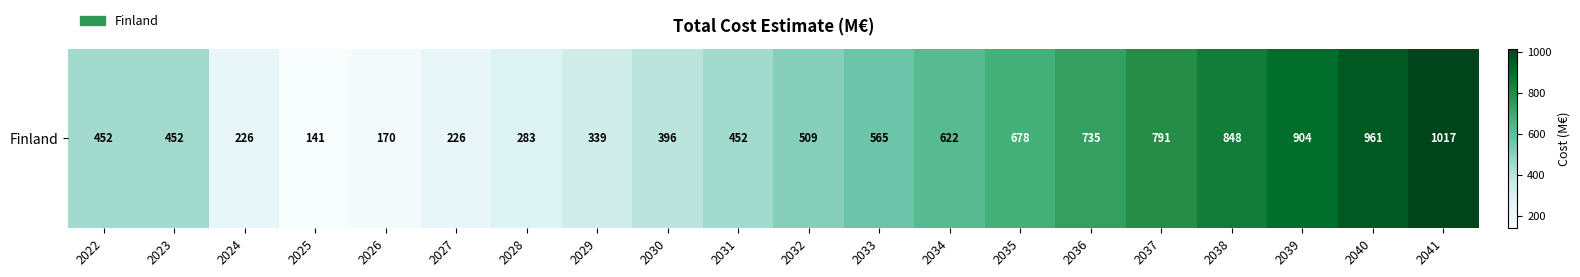

At which category does the chart reach its peak across all series?

2041